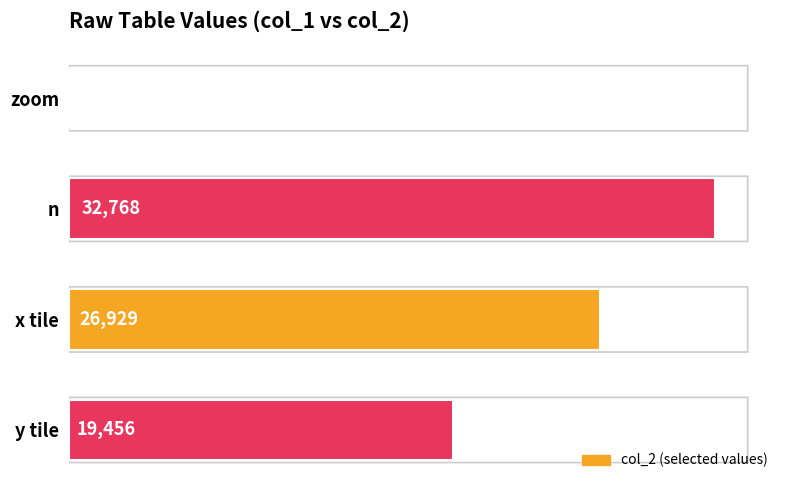

What is the change in value from n to y tile?

-13312